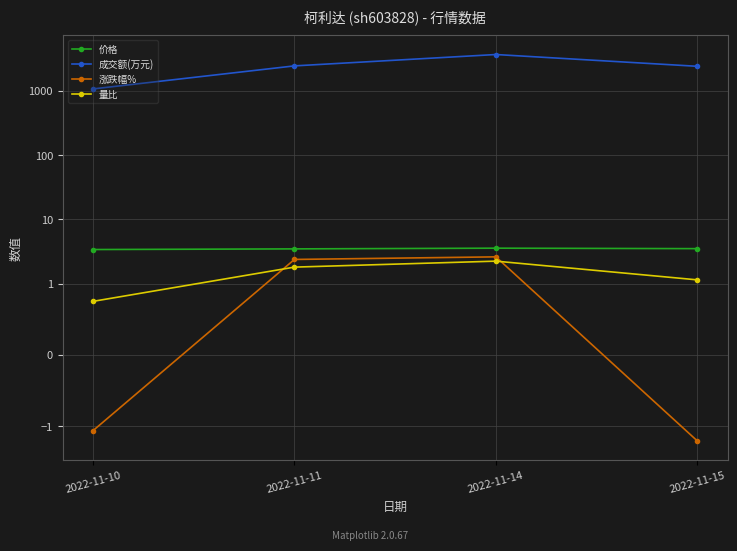

At which label does 成交额(万元) reach its peak?

2022-11-14